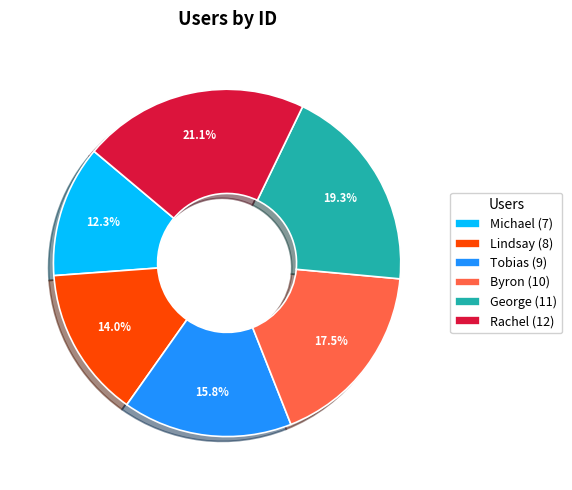

Count the number of slices in the pie.

6